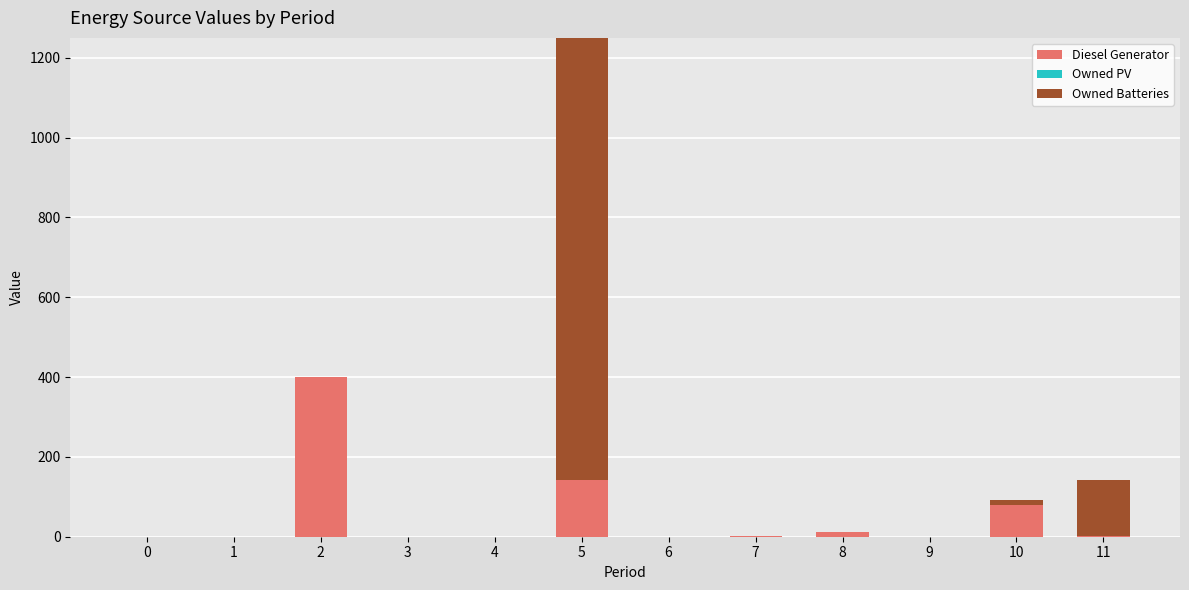

The Owned Batteries series shows 22 at 10. True or false?

False